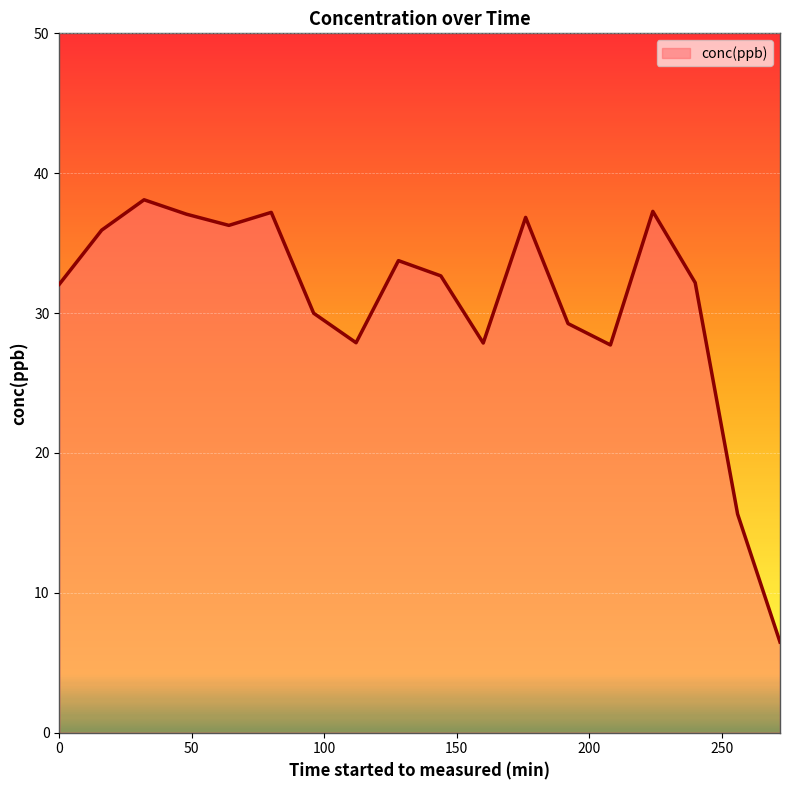

What is the minimum value shown in the chart?

6.5